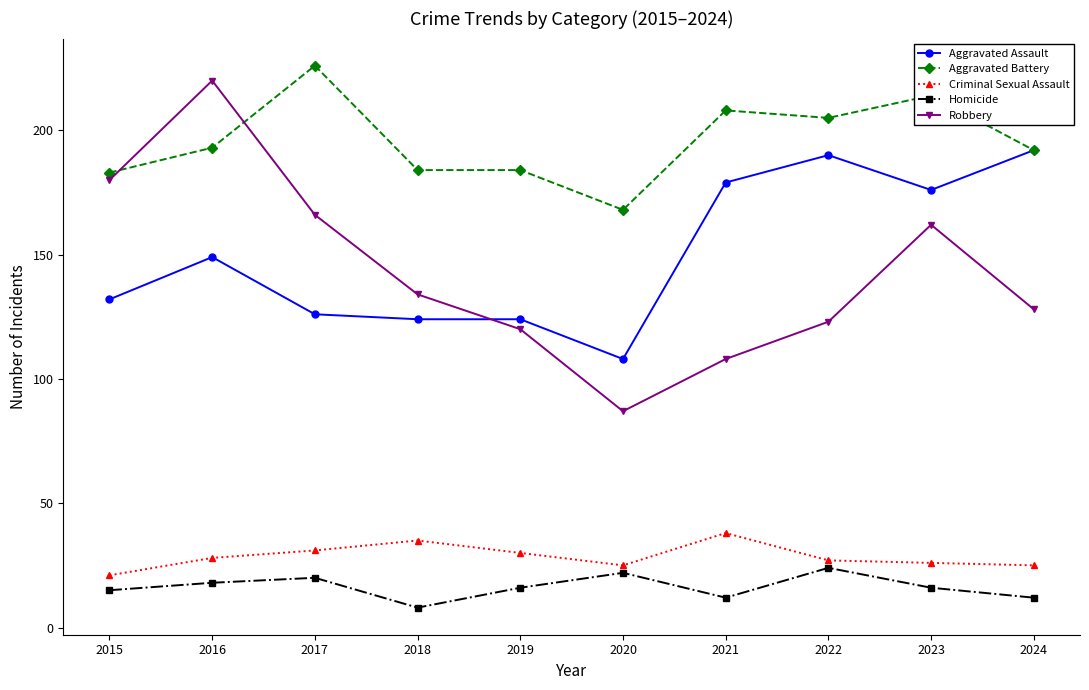

What is the sum of all Homicide values?

163